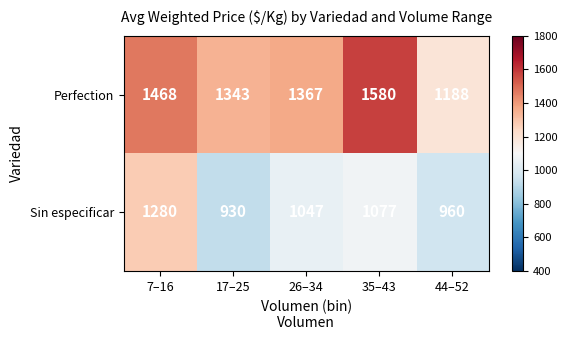

Which series has the widest spread of values?

Perfection